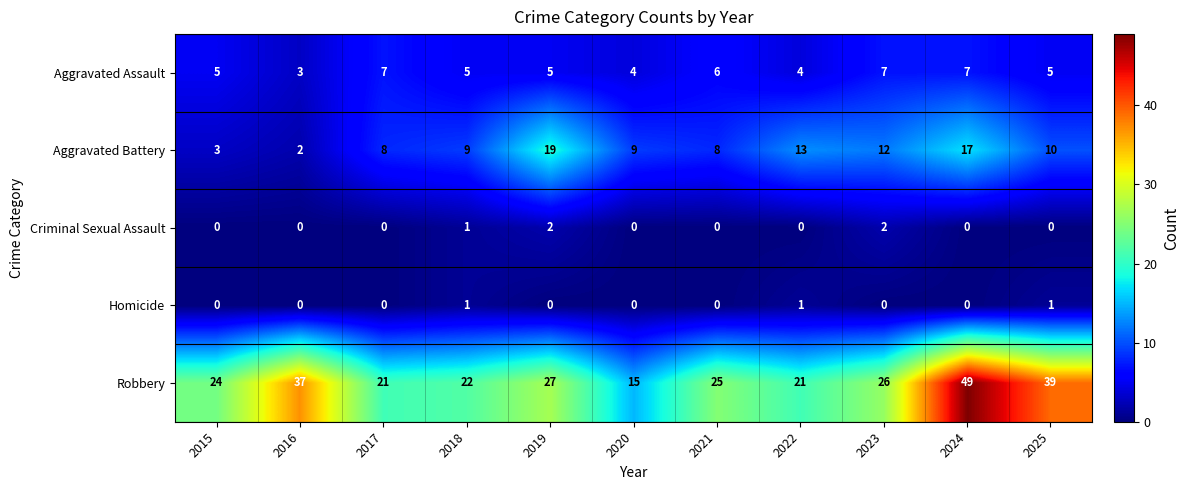

Which series has the largest range (max minus min)?

Robbery